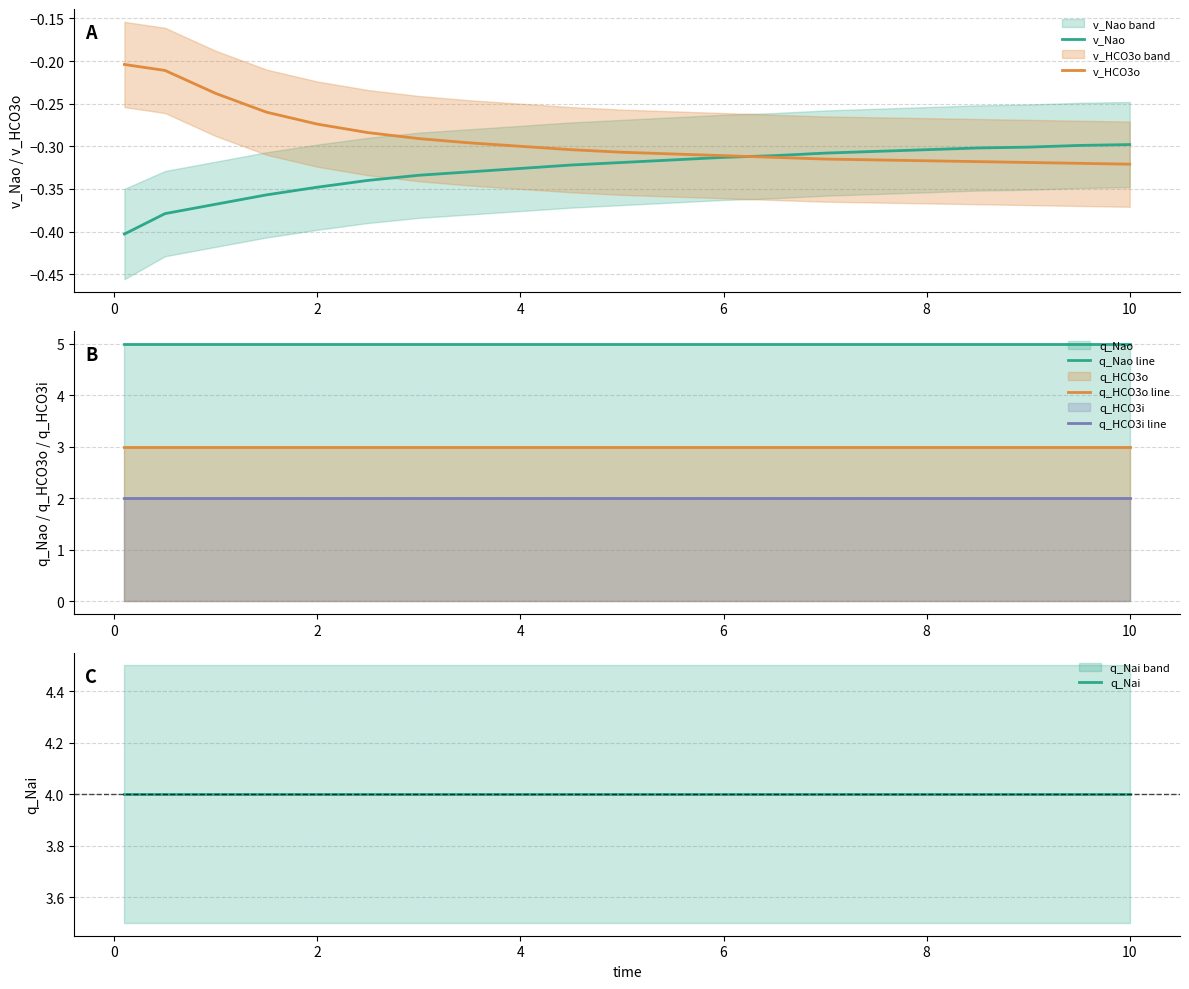

The q_HCO3o line series shows 3 at 8. True or false?

True